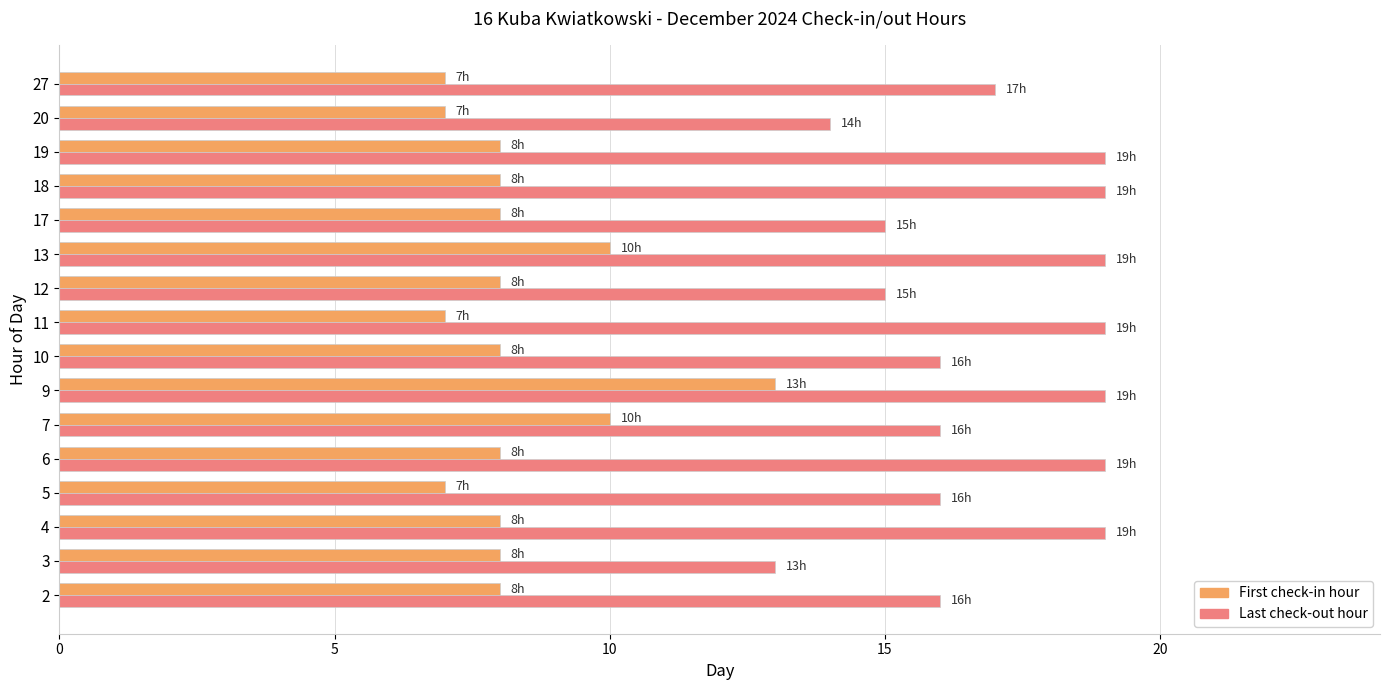

Read the First check-in hour value at 11.

7